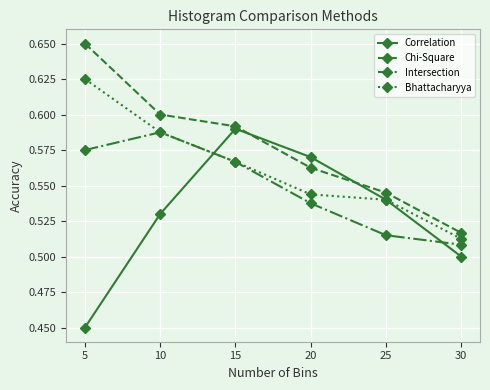

What is the sum of the Chi-Square values at 10 and 25?

1.1